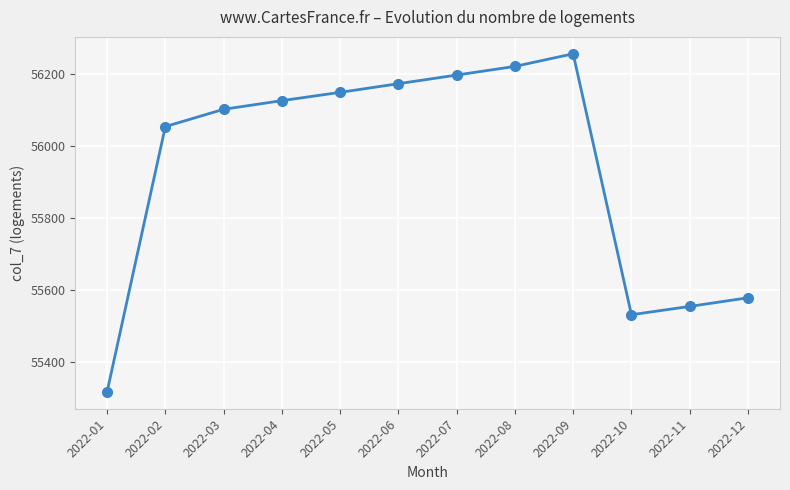

What is the difference between the maximum and minimum values?

938